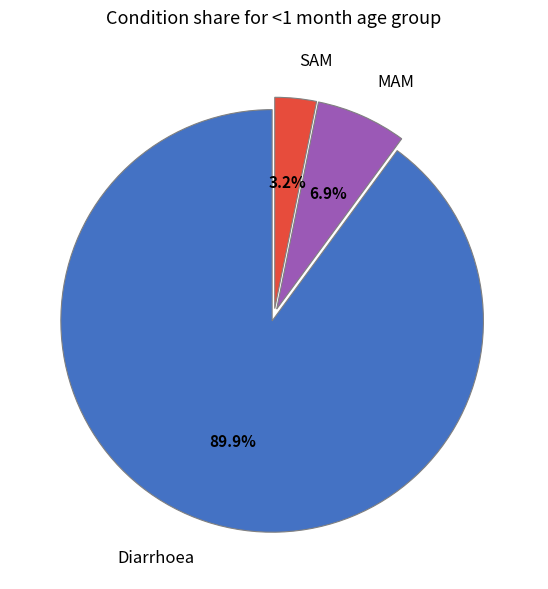

What percentage is the Diarrhoea slice, to the nearest percent?

90%